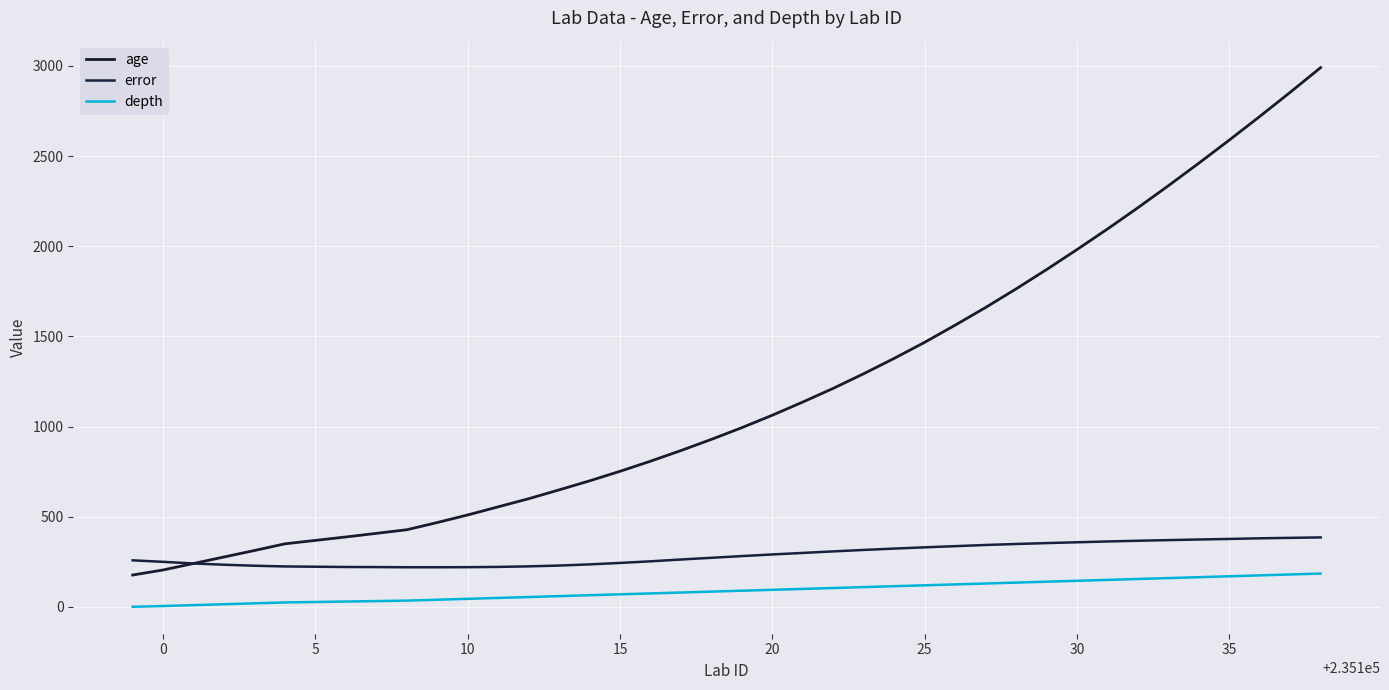

How many lines are shown in the chart?

3